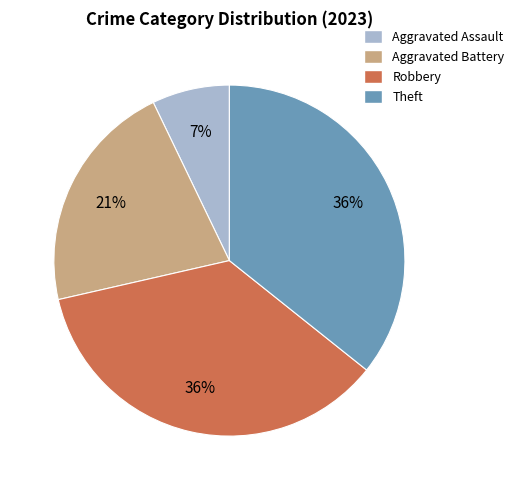

To the nearest percent, what percentage of the pie is Aggravated Assault?

7%